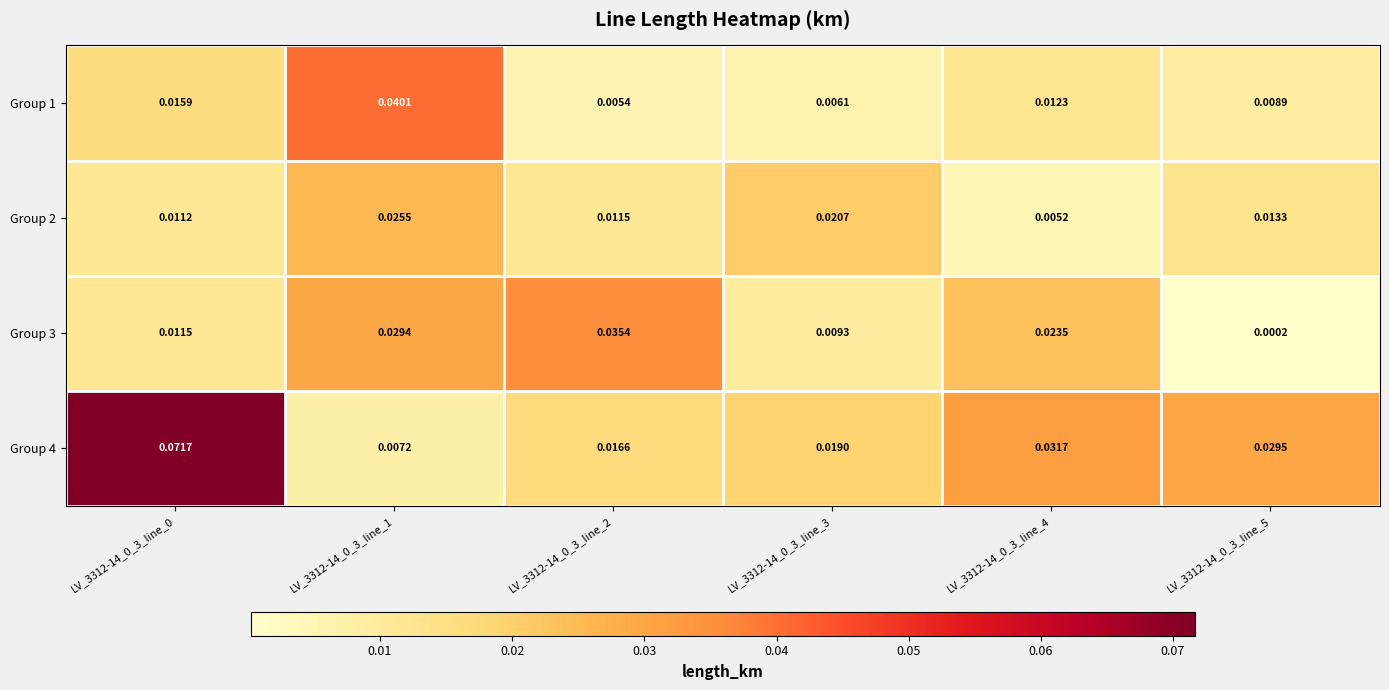

Is the value of Group 1 at LV_3312-14_0_3_line_2 greater than the value of Group 3 at LV_3312-14_0_3_line_5?

Yes